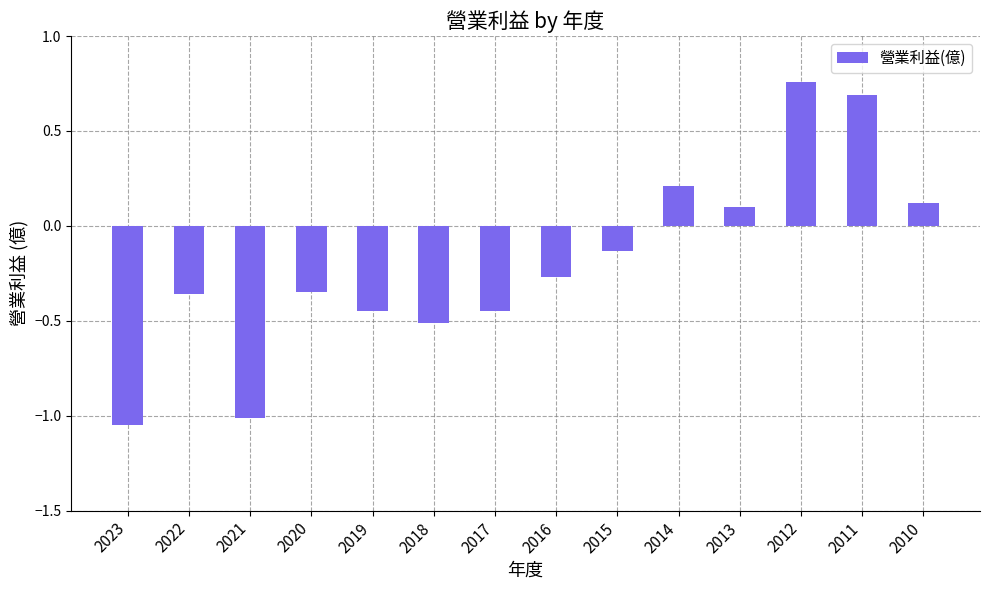

The value at 2014 is 0.3. True or false?

False